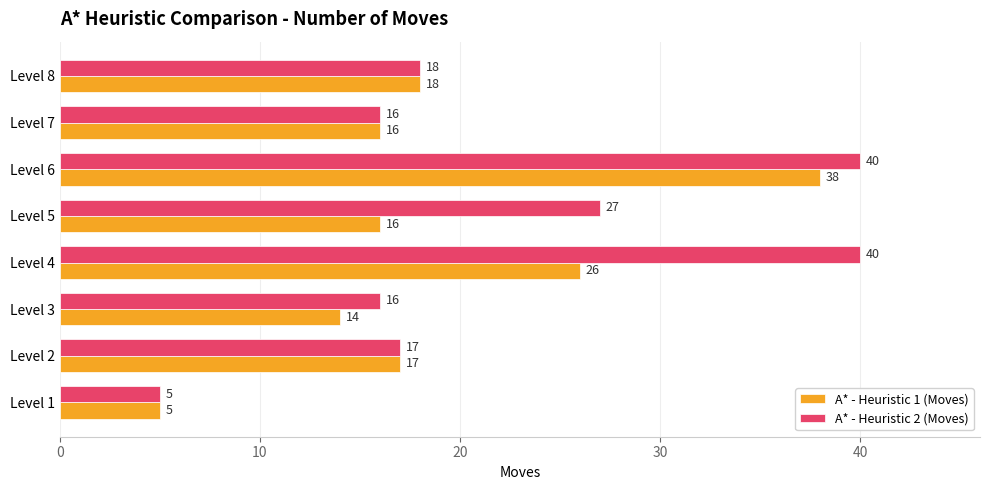

The A* - Heuristic 1 (Moves) series shows 14 at Level 3. True or false?

True